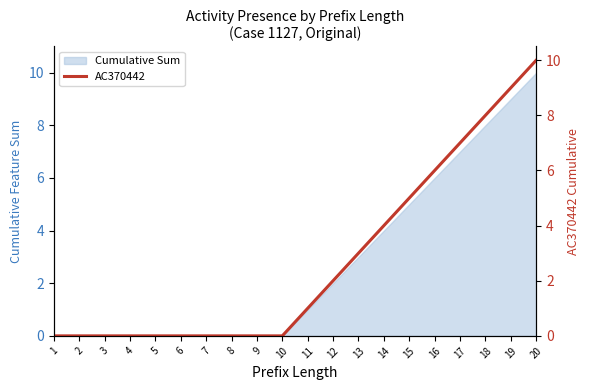

What is the value of the 18th point from the left?

8